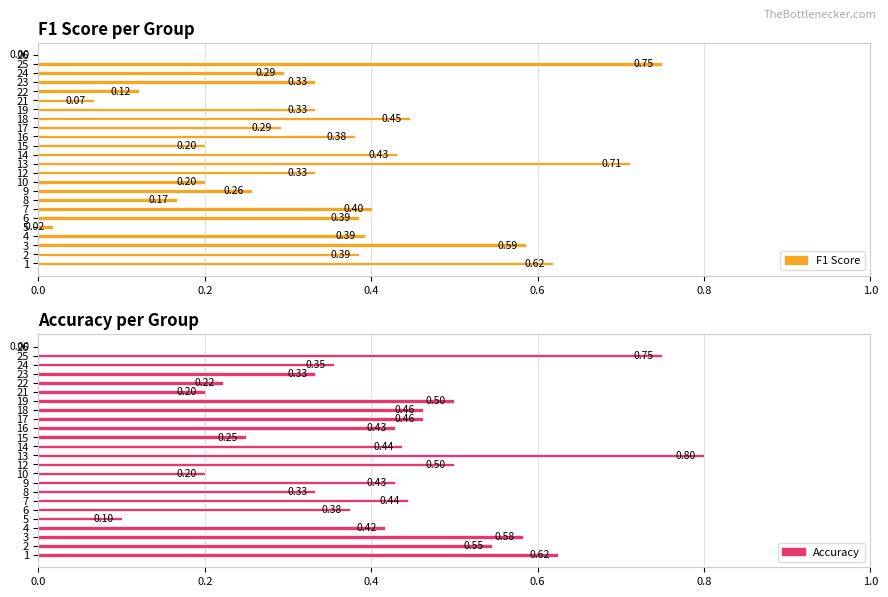

Between 7 and 4, which is larger?

7